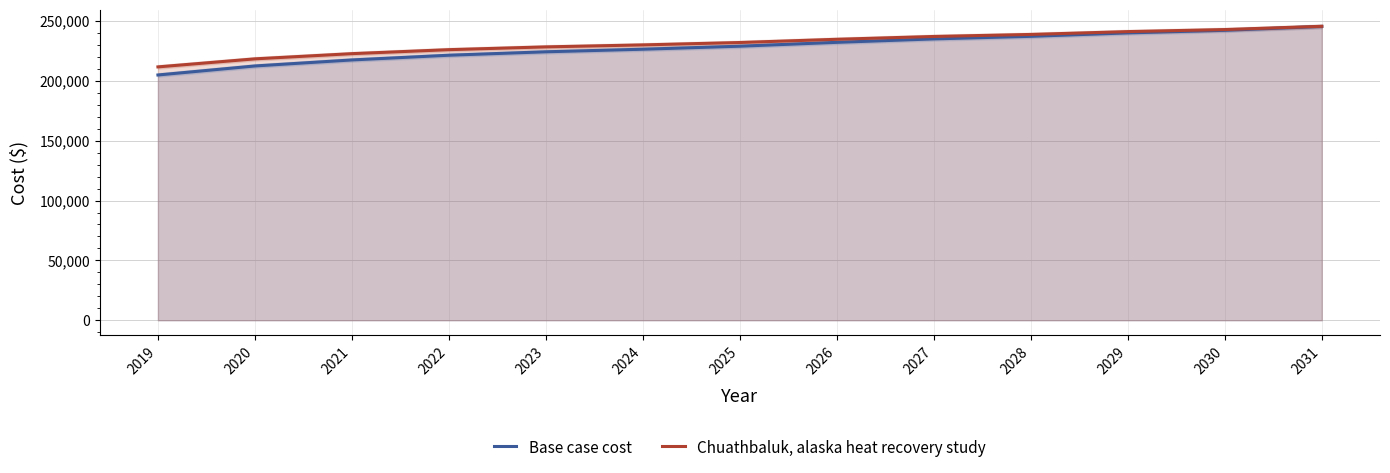

At how many categories does at least one series exceed 228465?

8